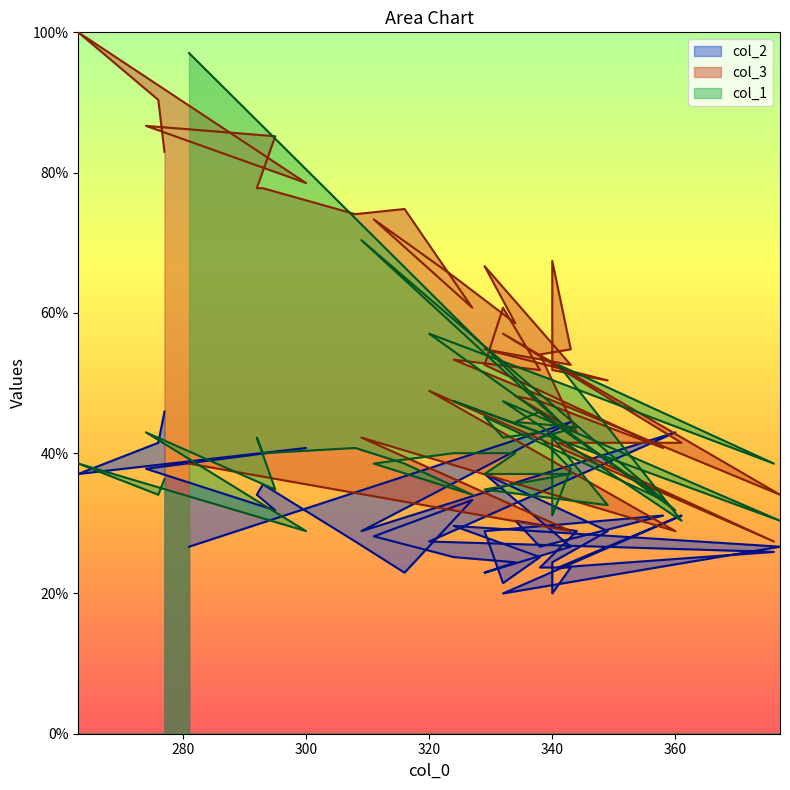

Rank the series by their average value, from lowest to highest.

col_2, col_1, col_3